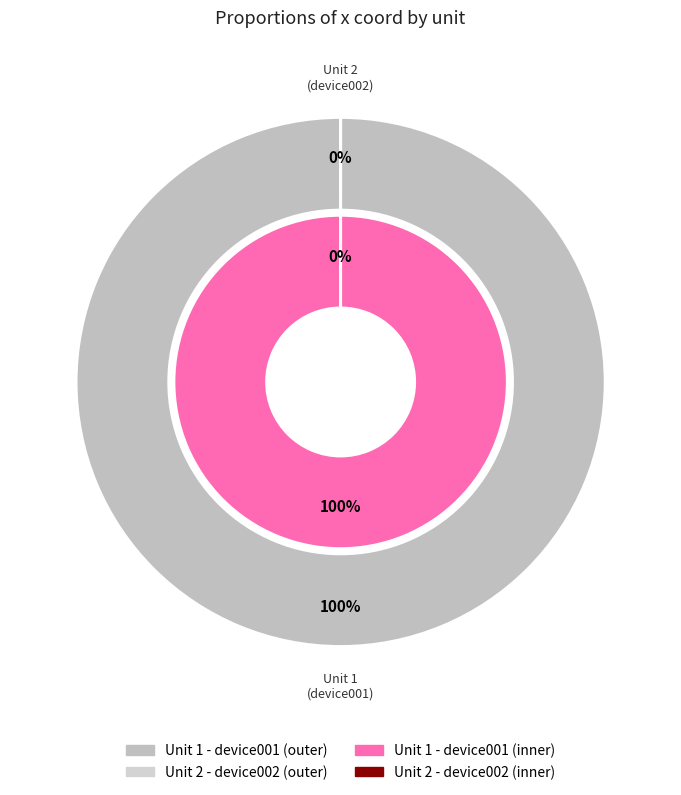

Rank the categories by value from lowest to highest.

2, 1